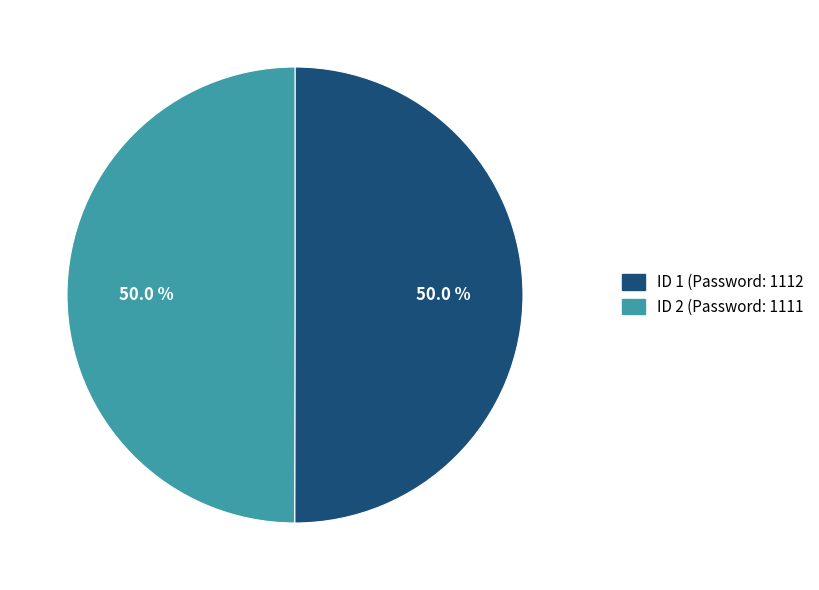

How many slices are in this pie chart?

2